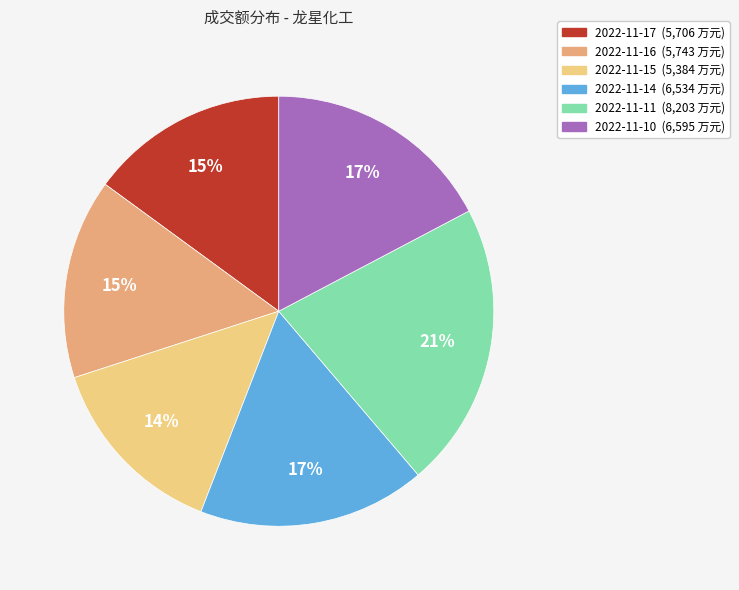

What percentage is the 2022-11-15 slice, to the nearest percent?

14%